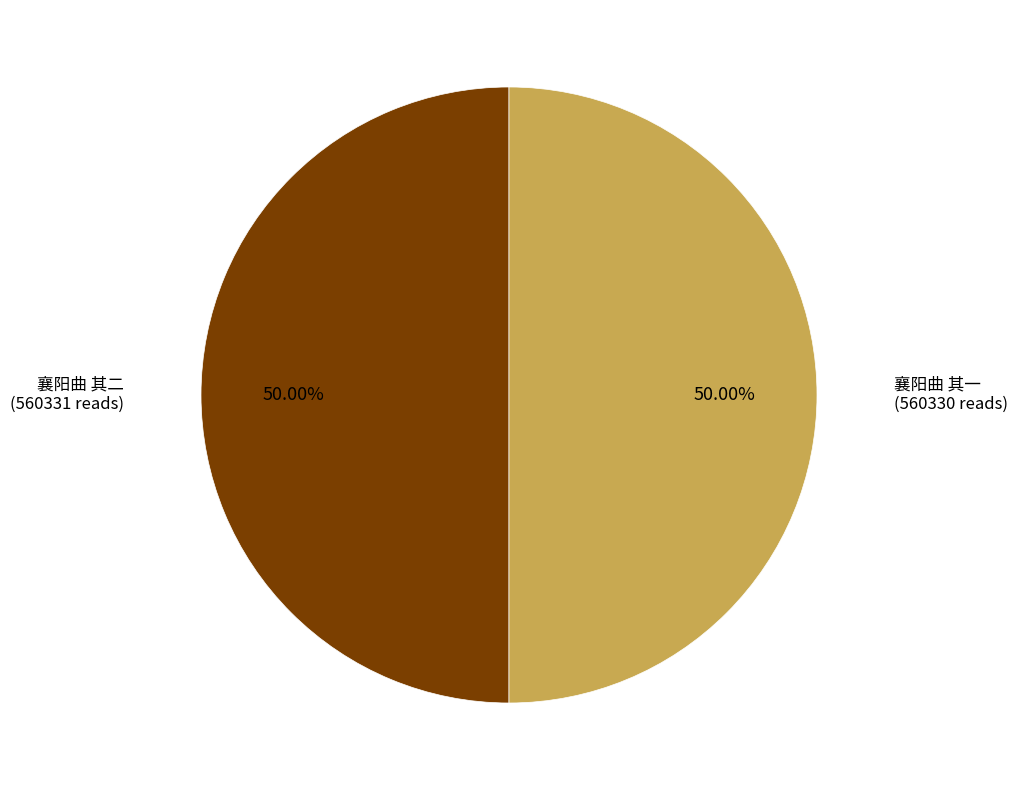

Count the number of slices in the pie.

2